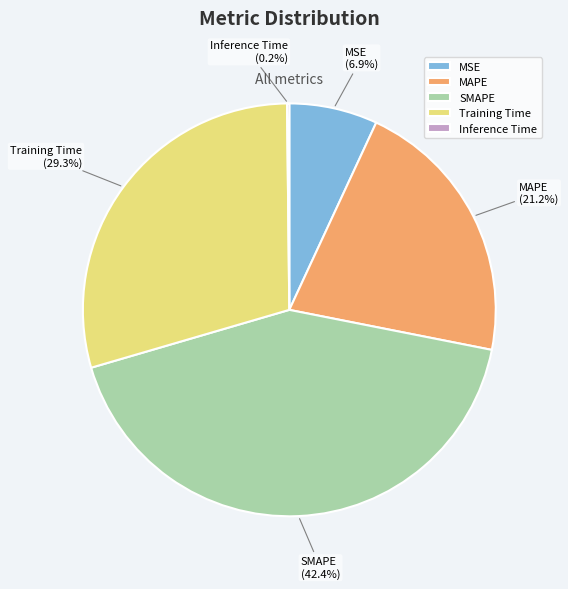

To the nearest percent, what is the difference between the Training Time and SMAPE slice percentages?

13%